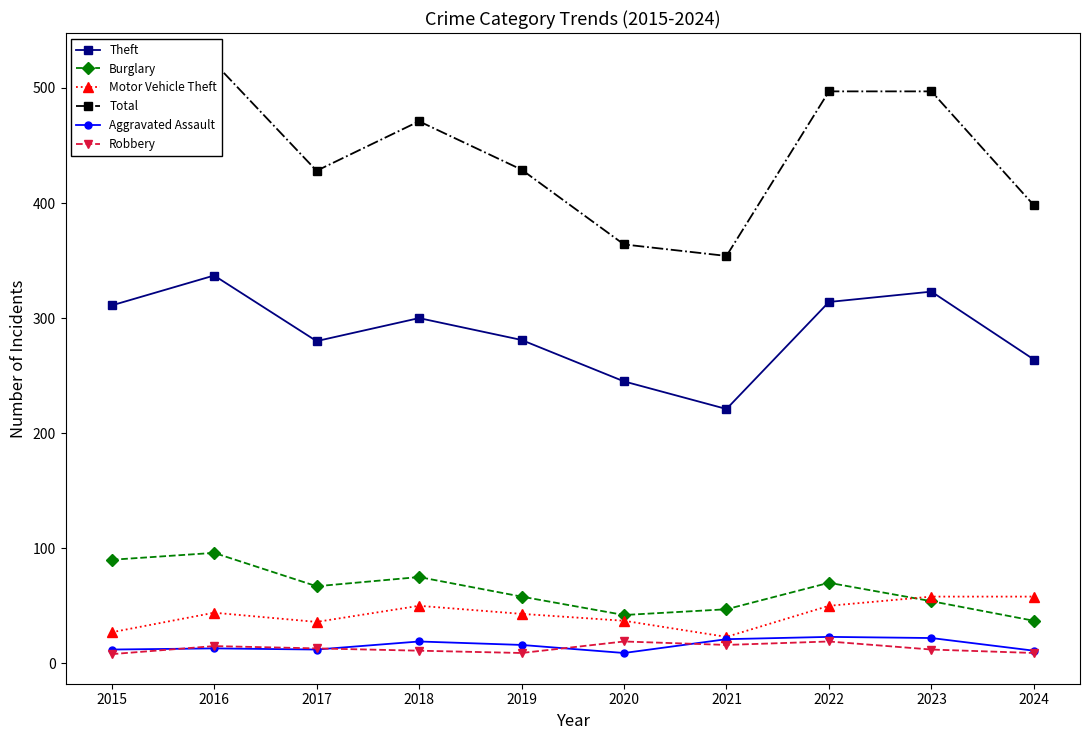

The value of Robbery at 2023 is 16. True or false?

False